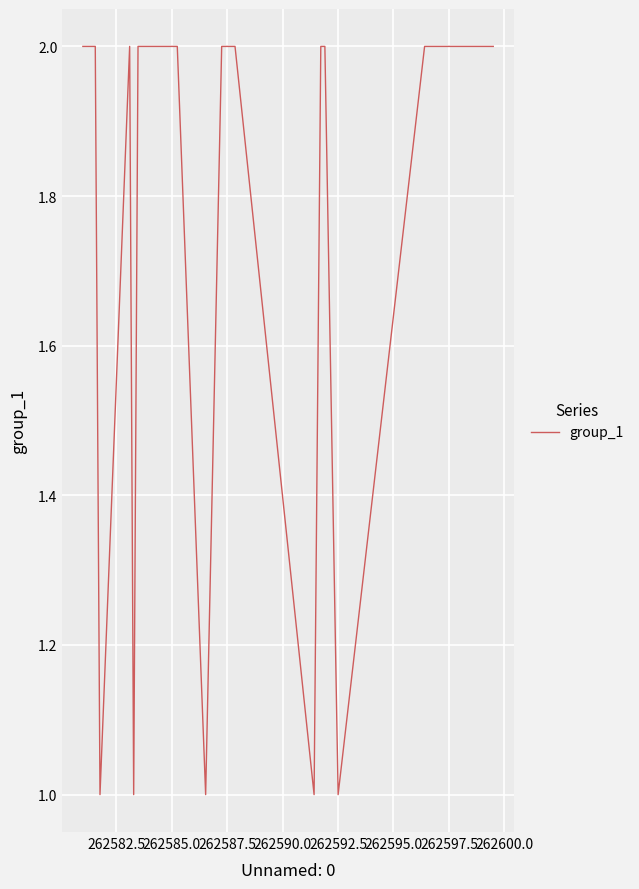

Is this an area chart (filled region under the line)?

No